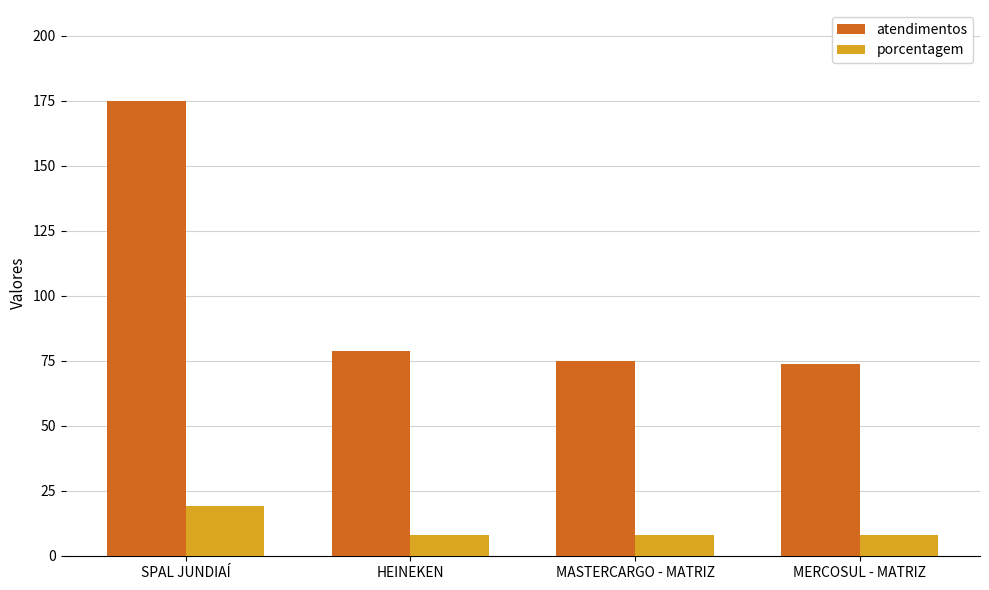

Read the atendimentos value at SPAL JUNDIAÍ.

175